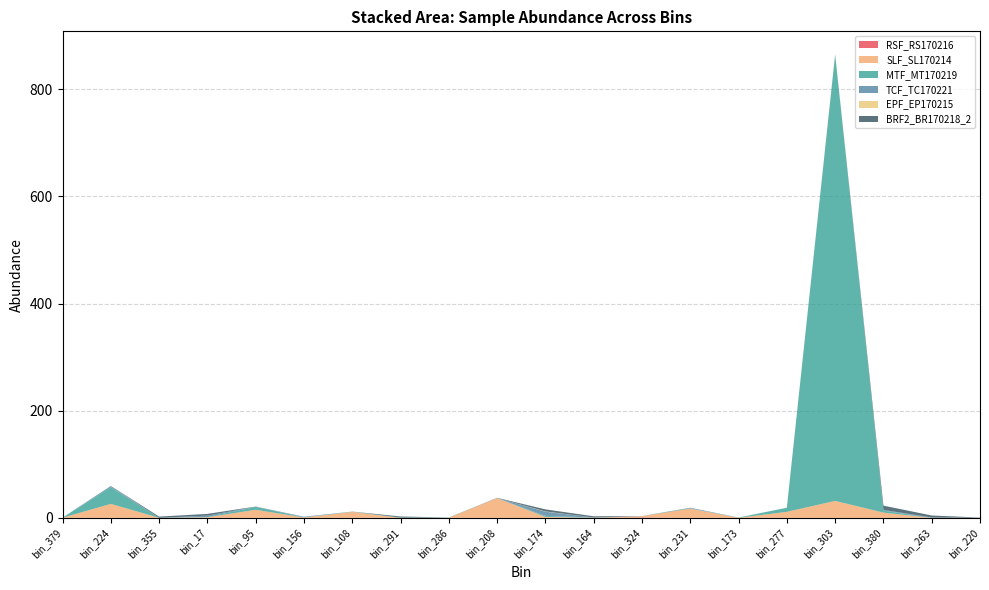

Reading right to left, what are all the values shown in this chart?

DCO_LLO_Bv4v5..RSF_RS170216: 0.1	0.0	0.0	0.0	0.1	0.1	0.0	0.7	0.0	0.0	0.0	0.0	0.0	0.0	0.0	0.0	0.0	0.0	0.1	0.0
DCO_LLO_Bv4v5..SLF_SL170214: 0.0	0.0	9.8	31.6	11.1	0.0	17.2	2.3	0.1	1.8	36.8	0.1	0.0	11.1	0.6	15.0	1.1	0.0	25.9	0.1
DCO_LLO_Bv4v5..MTF_MT170219: 0.0	0.0	3.8	832.7	7.6	0.3	0.6	0.1	0.4	1.9	0.0	0.3	0.5	0.4	0.3	5.4	0.3	0.0	31.1	0.1
DCO_LLO_Bv4v5..TCF_TC170221: 0.1	0.8	1.2	0.0	0.1	0.1	0.9	0.2	0.2	7.8	0.2	0.1	0.0	0.2	1.2	0.4	2.7	0.0	2.3	0.0
DCO_LLO_Bv4v5..EPF_EP170215: 0.0	0.0	0.0	0.0	0.0	0.0	0.0	0.0	0.0	0.5	0.0	0.0	0.0	0.0	0.0	0.0	0.0	0.0	0.0	0.0
DCO_LLO_Bv4v5..BRF2_BR170218_2: 0.4	3.6	8.0	0.7	0.0	0.0	0.1	0.0	2.2	3.8	0.3	0.1	2.0	0.0	0.0	0.2	3.1	2.3	0.1	0.1